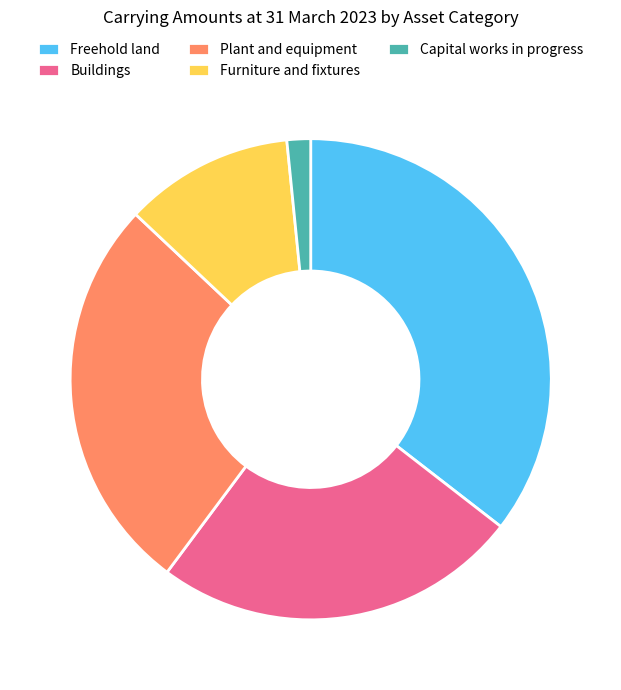

Which category has the smallest portion of the pie?

Capital works in progress